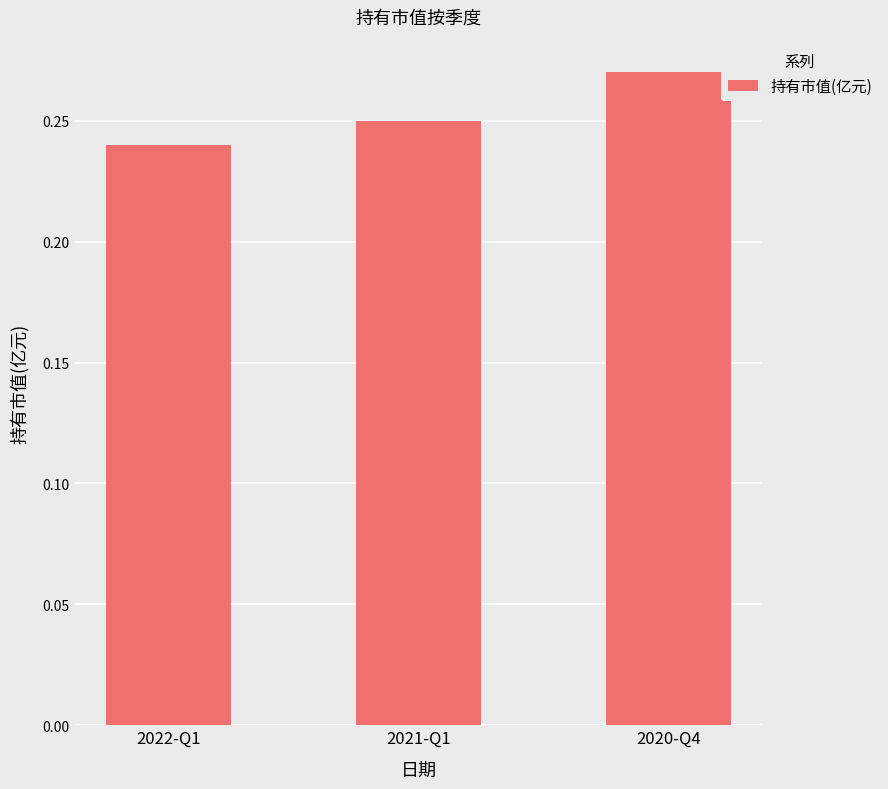

Rank the categories by value from highest to lowest.

2020-Q4, 2021-Q1, 2022-Q1